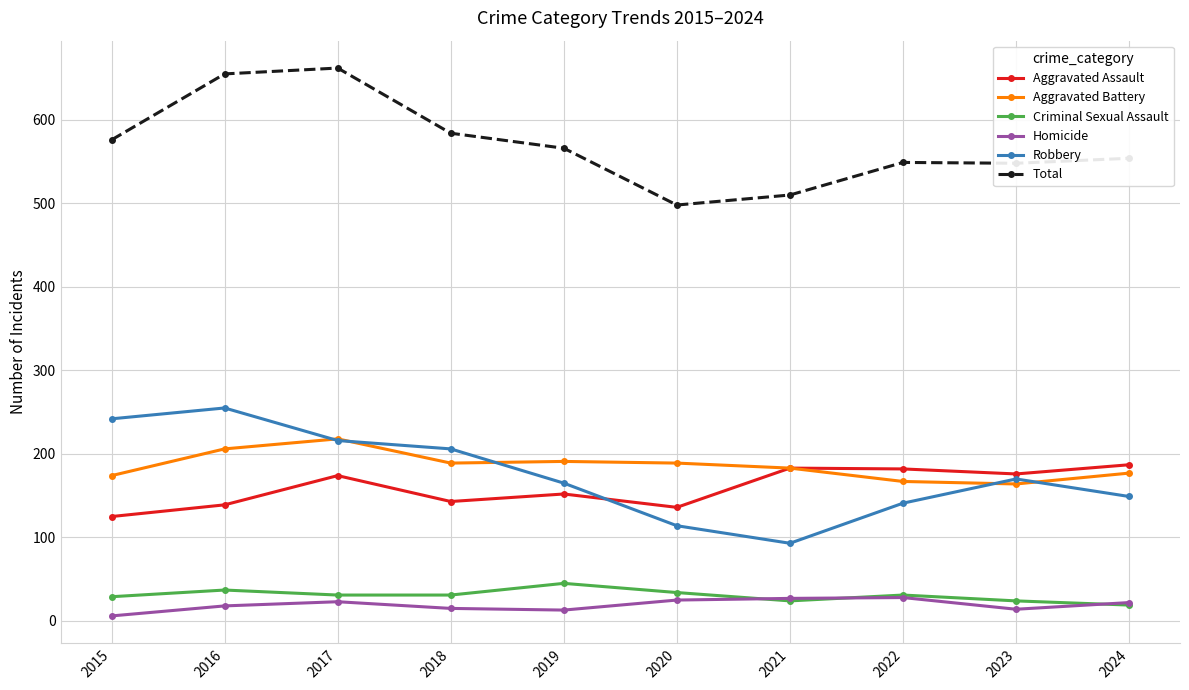

Is this an area chart (filled region under the line)?

No